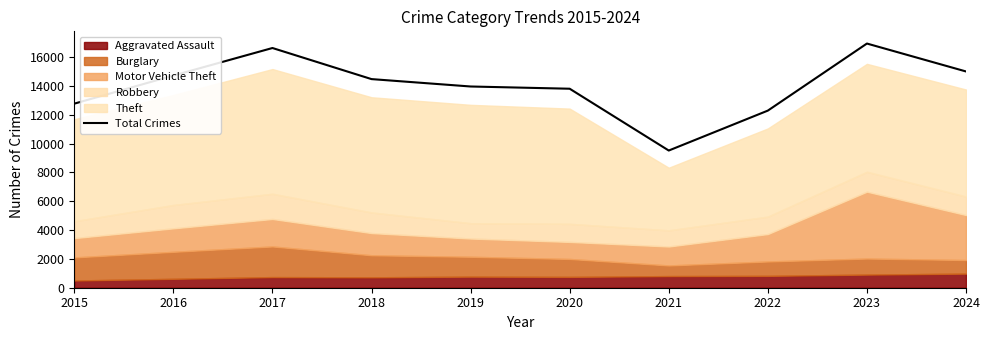

What is the sum of all values?

140113